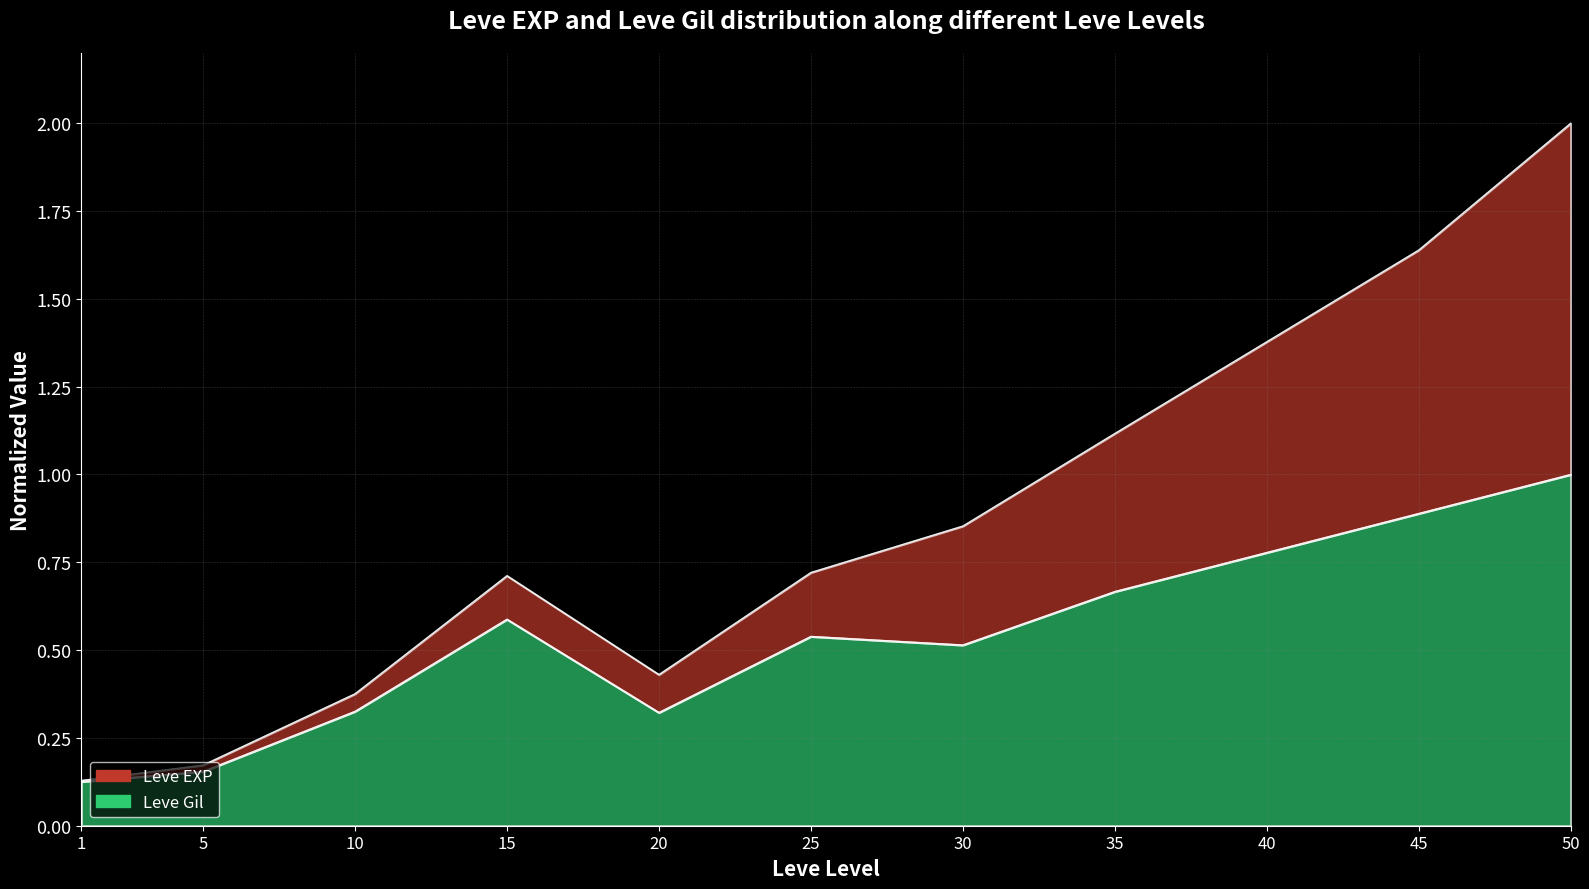

How many lines are shown in the chart?

2